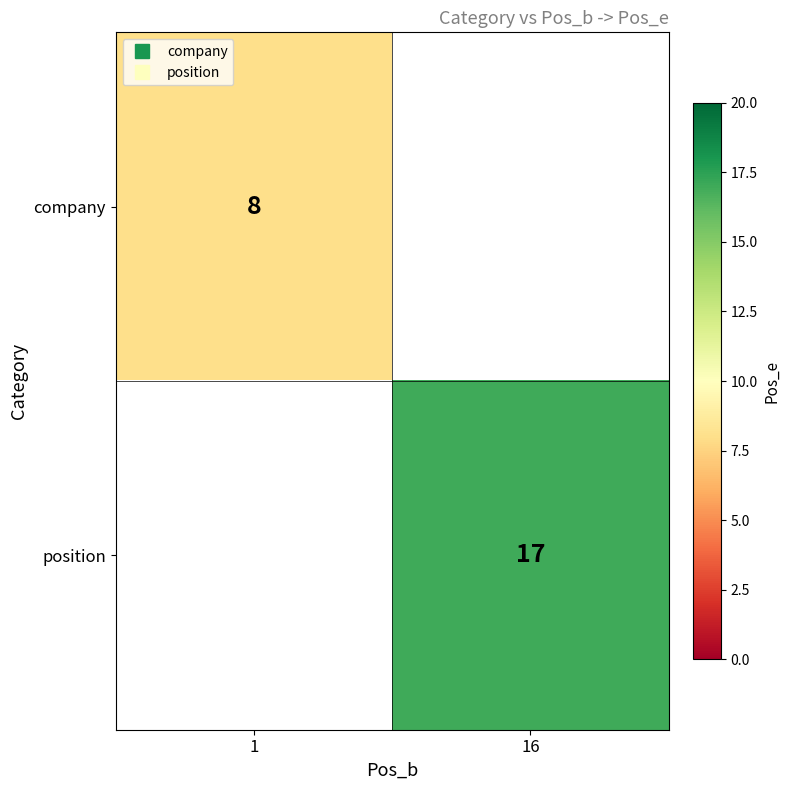

Rank the categories by company value from lowest to highest.

1, 16